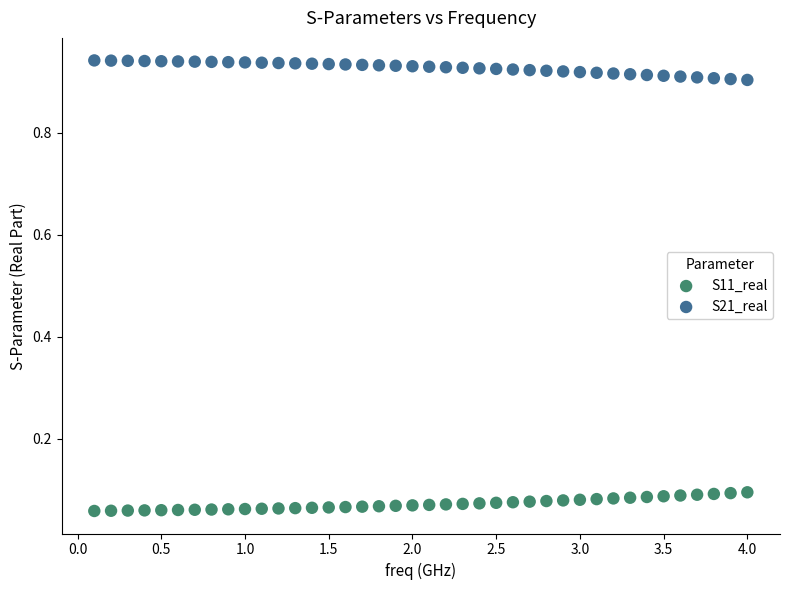

Across all data points, what is the range of X values (max minus min)?

3.9